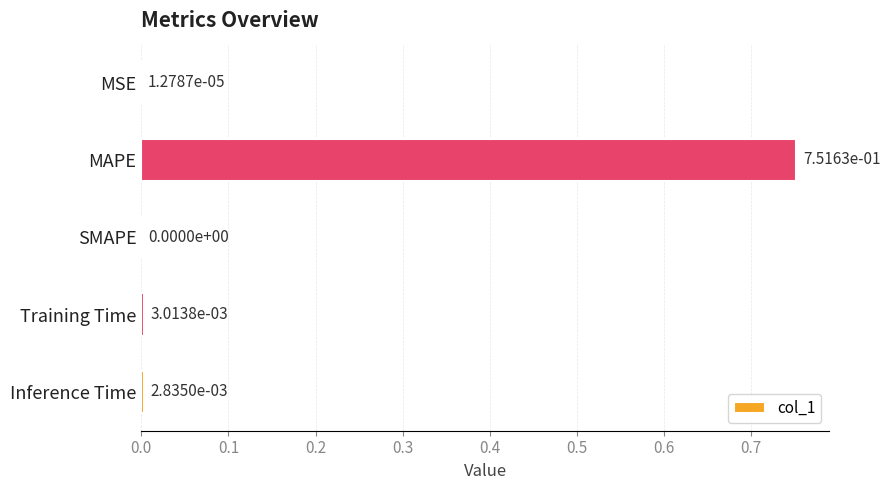

Which label corresponds to the largest value in the chart?

MAPE